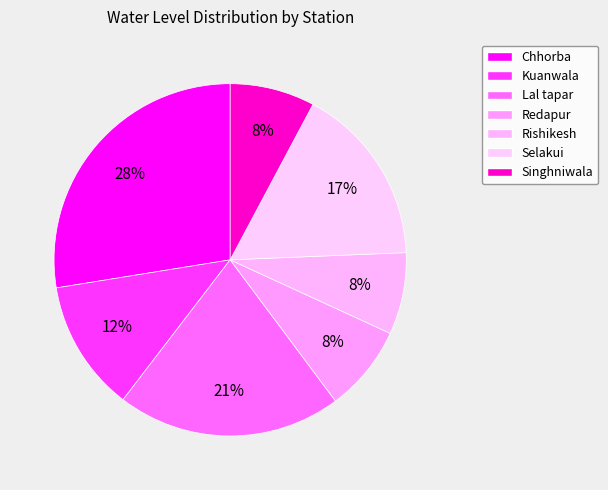

Rank the categories by value from lowest to highest.

Rishikesh, Singhniwala, Redapur, Kuanwala, Selakui, Lal tapar, Chhorba